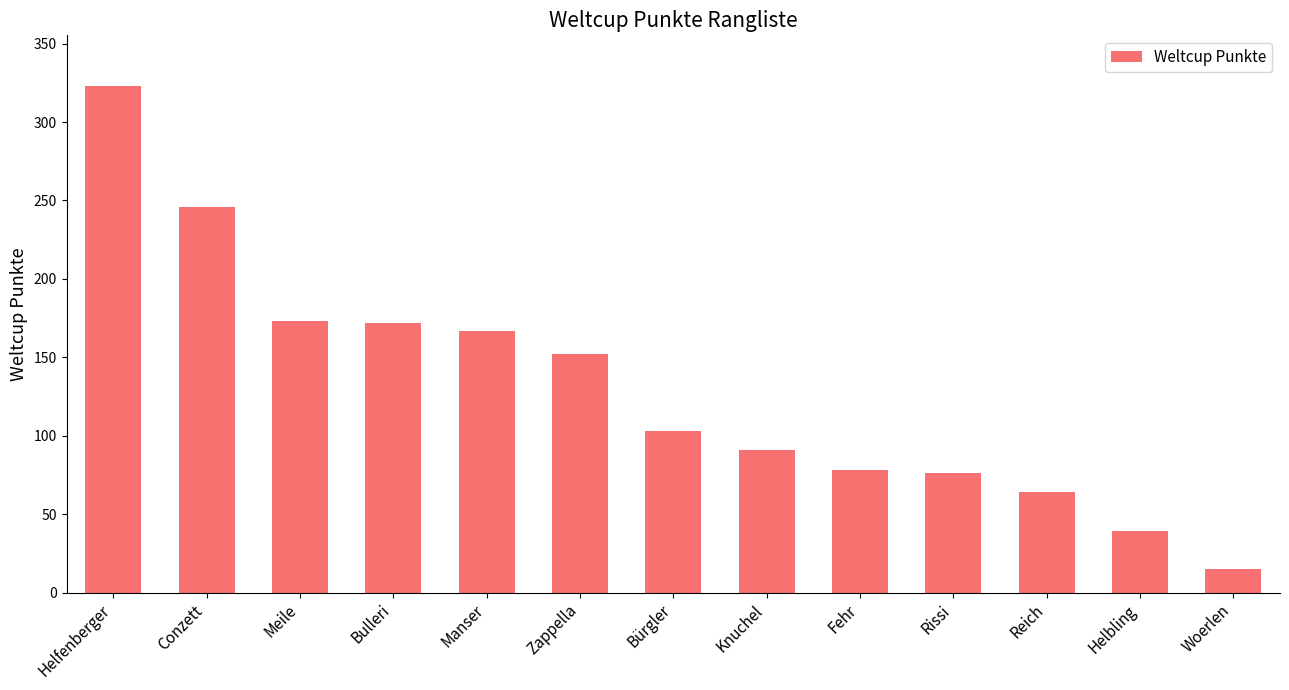

The value at Helfenberger is 564. True or false?

False